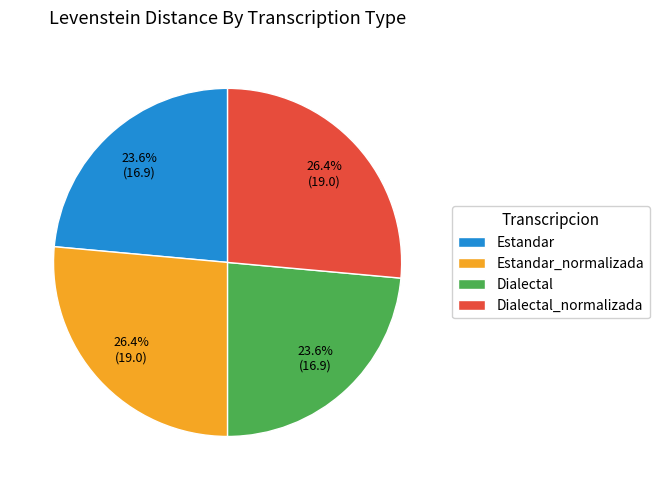

Is there any slice that represents more than half of the pie?

No